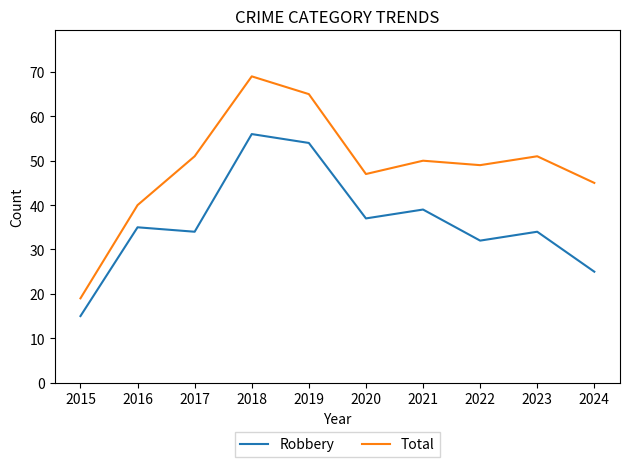

Rank the series at 2019 from highest to lowest value.

Total, Robbery